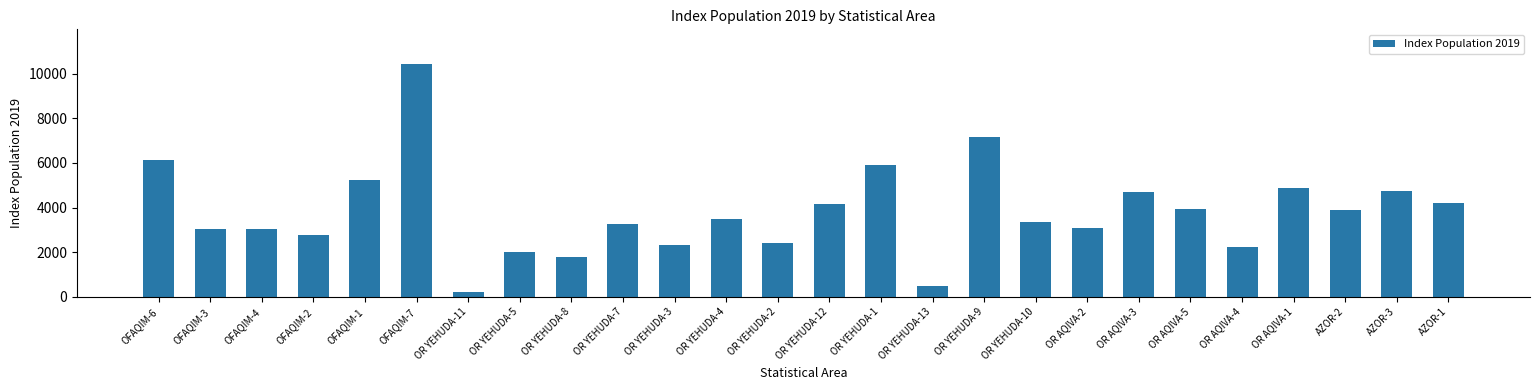

What is the ratio of the value at OR AQIVA-5 to the value at OFAQIM-2?

1.4